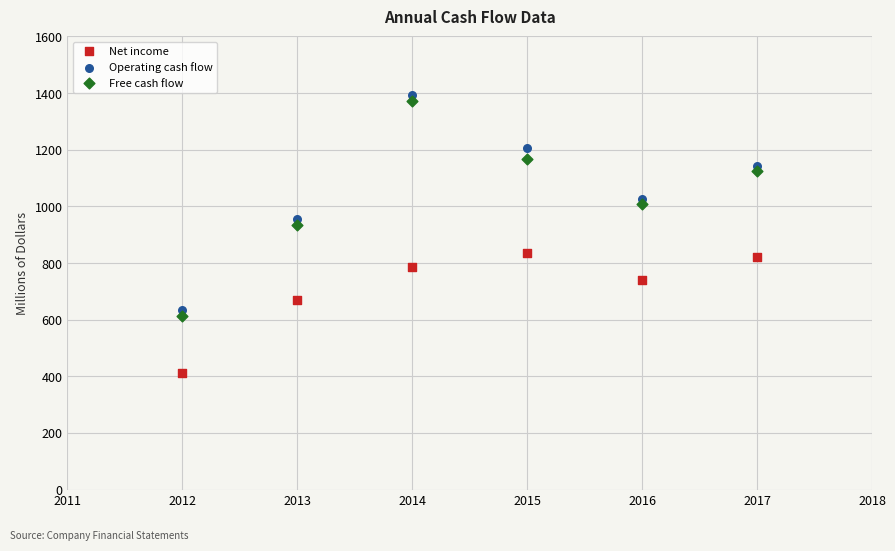

Which series reaches the minimum Y coordinate?

Net income